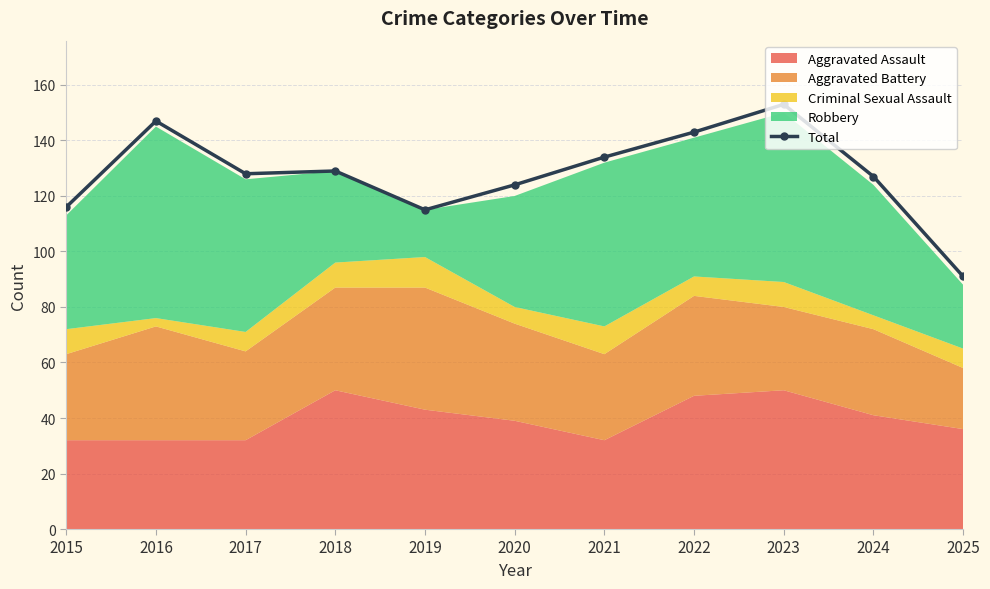

Which has a higher value, 2024 or 2022?

2022